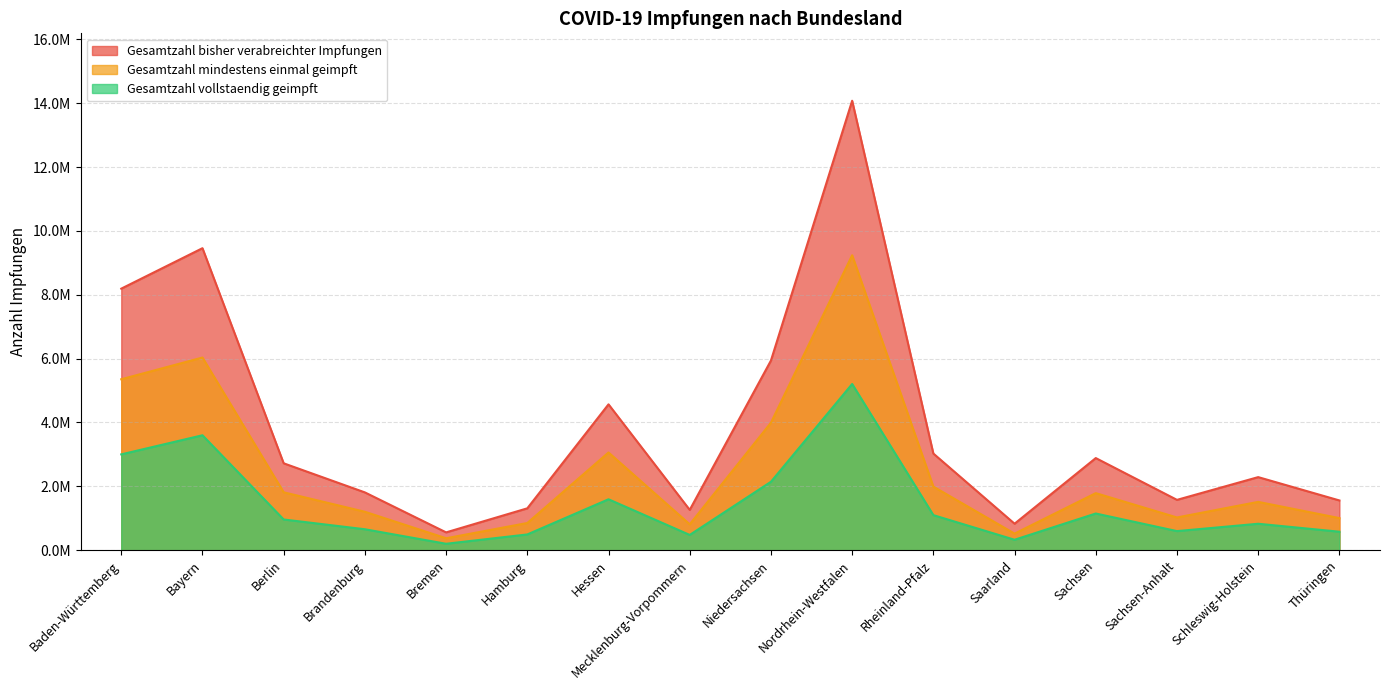

What is the label of the 14th point from the right?

Berlin